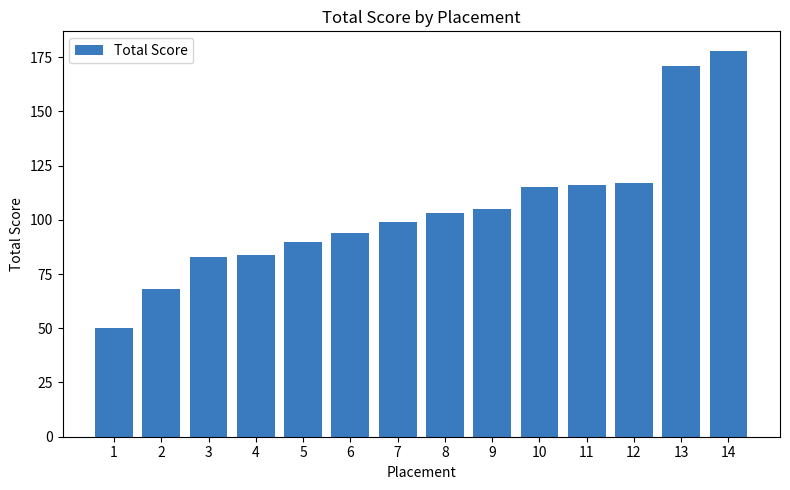

Does the chart contain stacked bars?

No